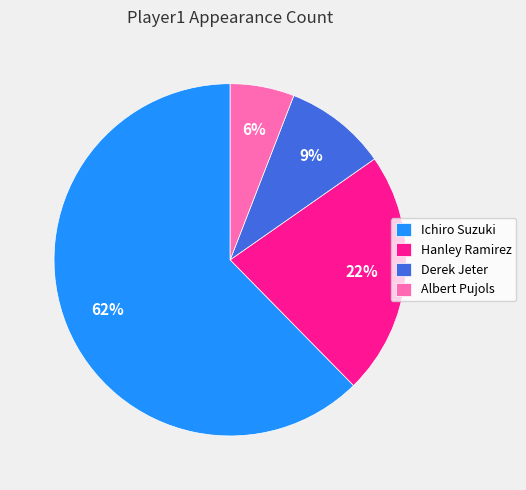

Between Hanley Ramirez and Derek Jeter, which is larger?

Hanley Ramirez